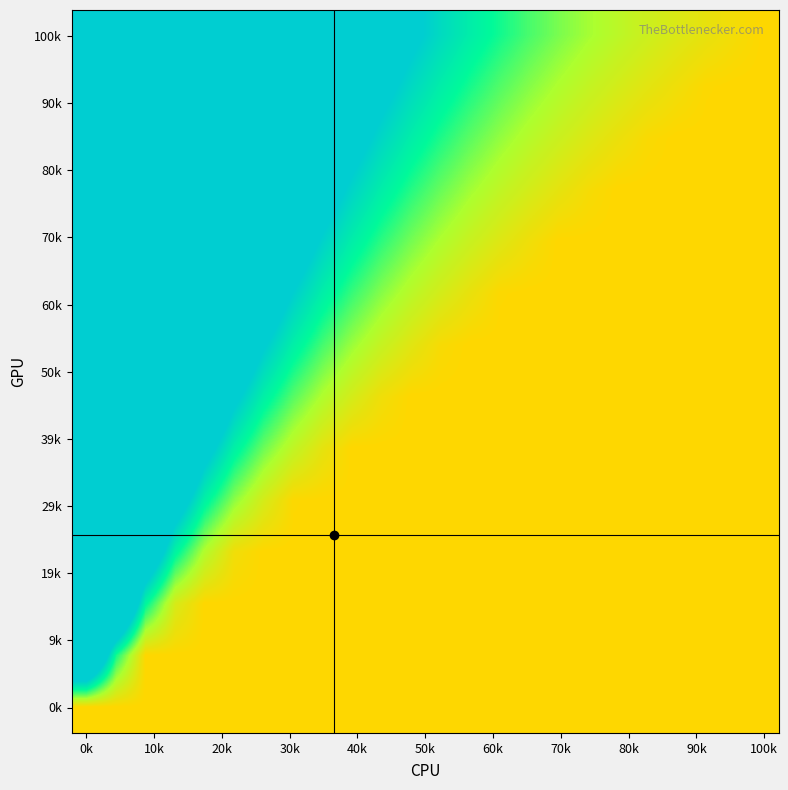

Which label corresponds to the largest value in the chart?

0k